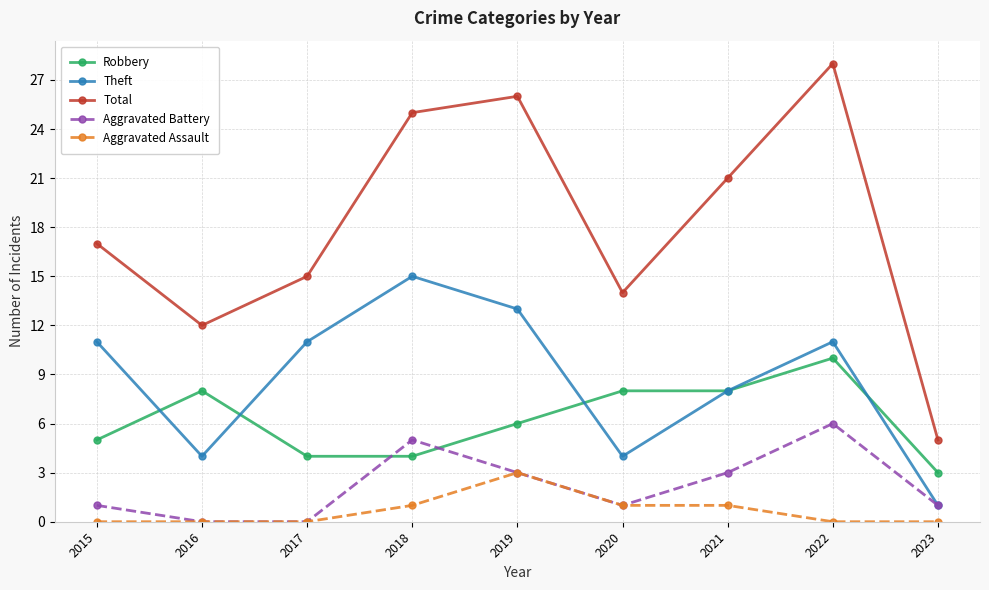

In Theft, how many points are lower than both neighbors (excluding endpoints)?

2